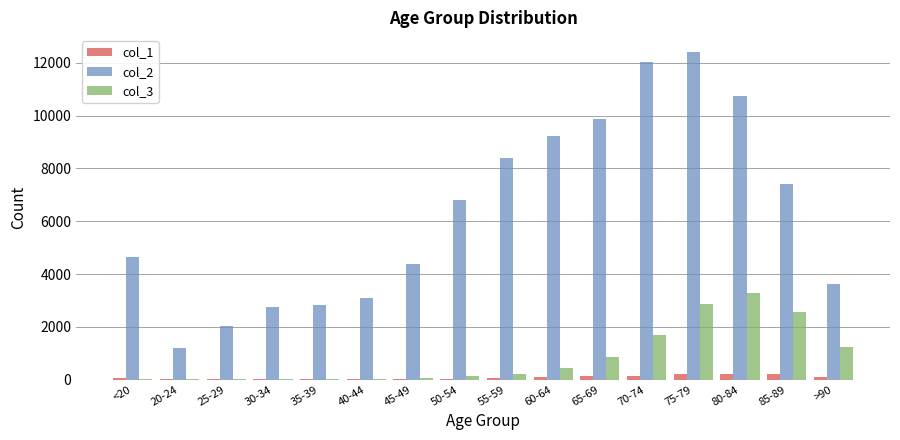

Which series has the largest total across all categories?

col_2